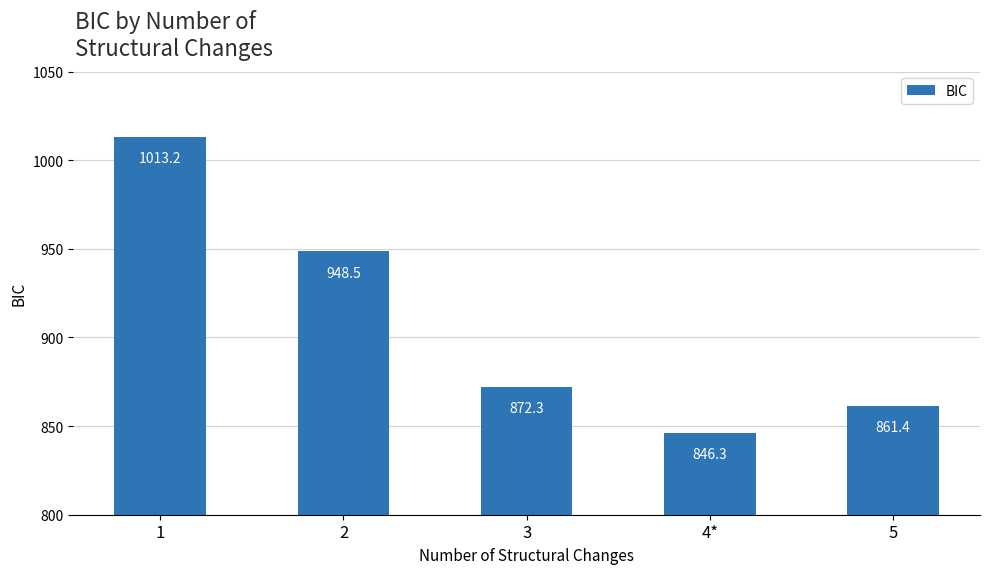

Which category has the highest value across all series?

1